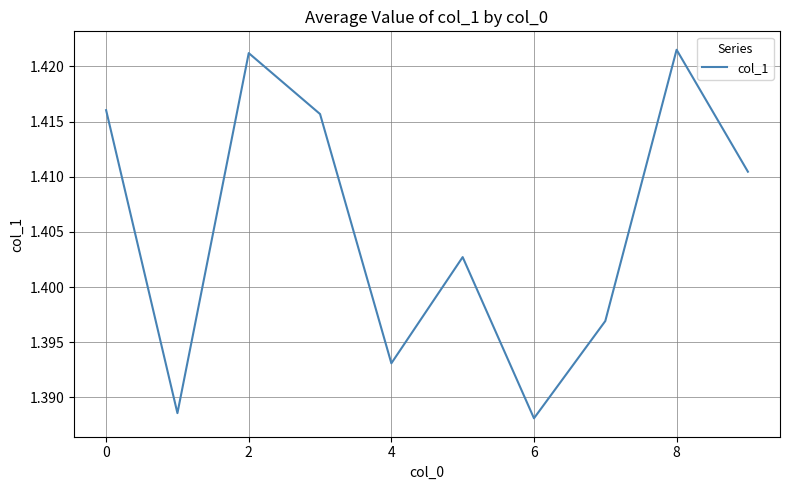

What is the label of the 2nd point from the right?

8